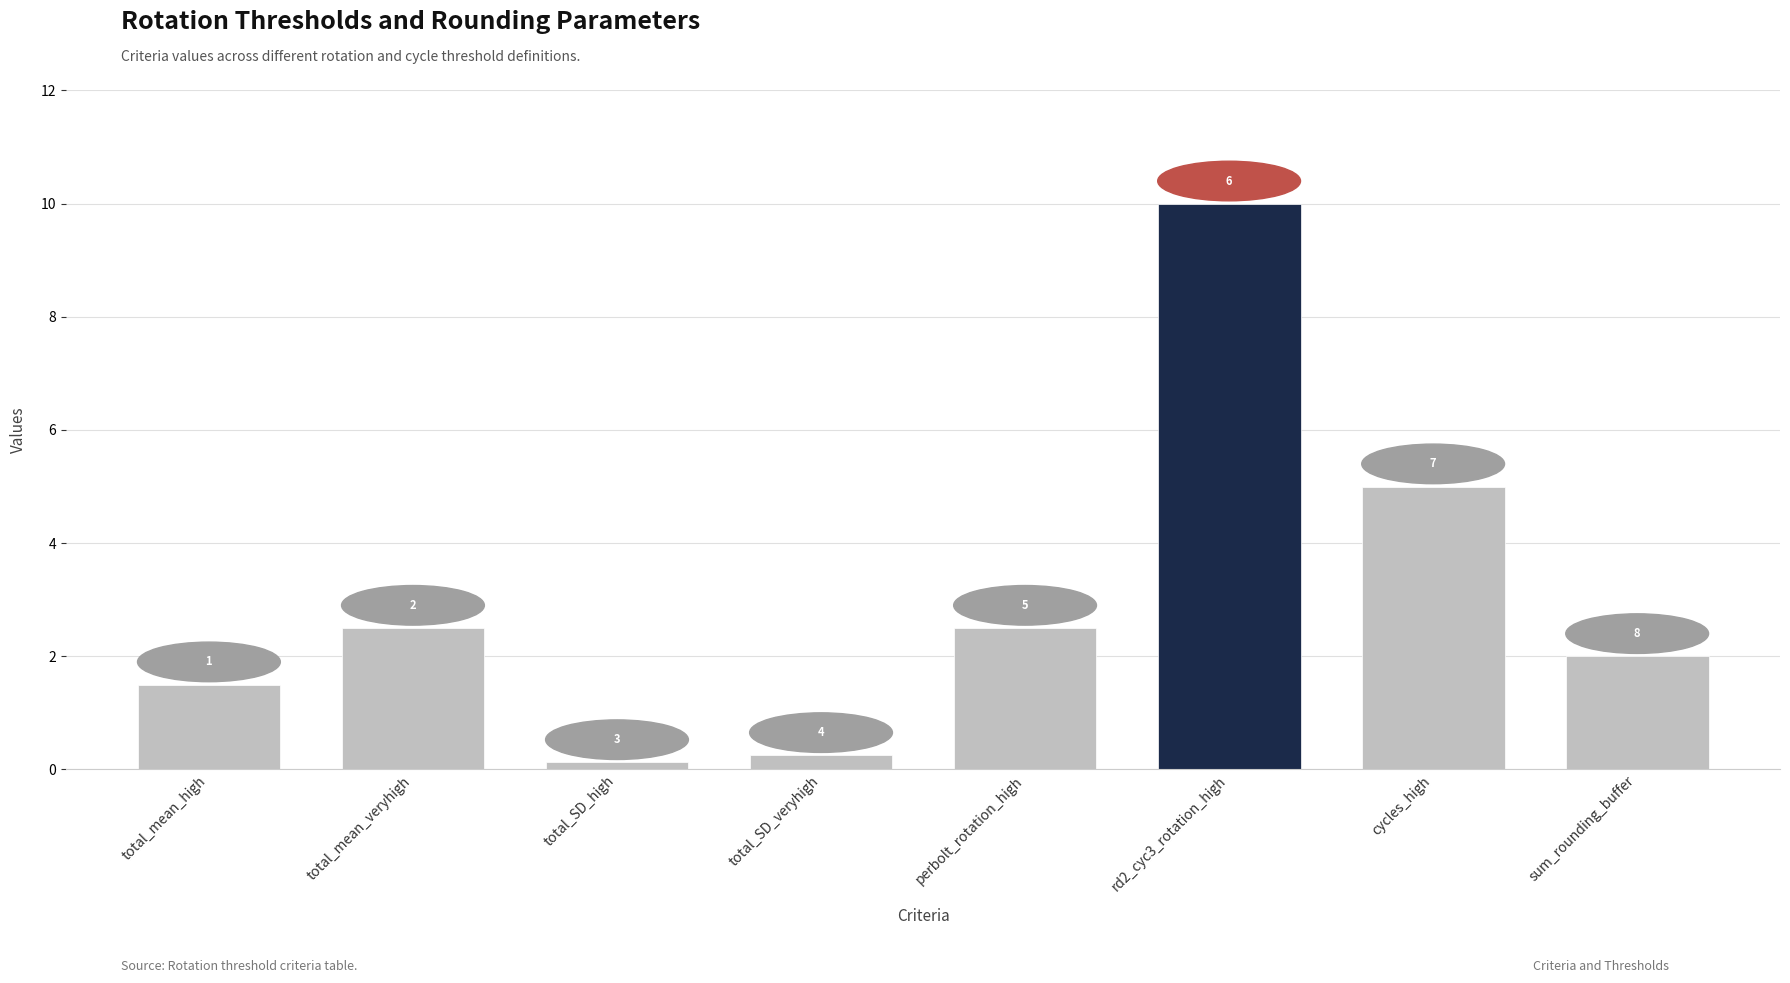

Does the chart contain any negative values?

No